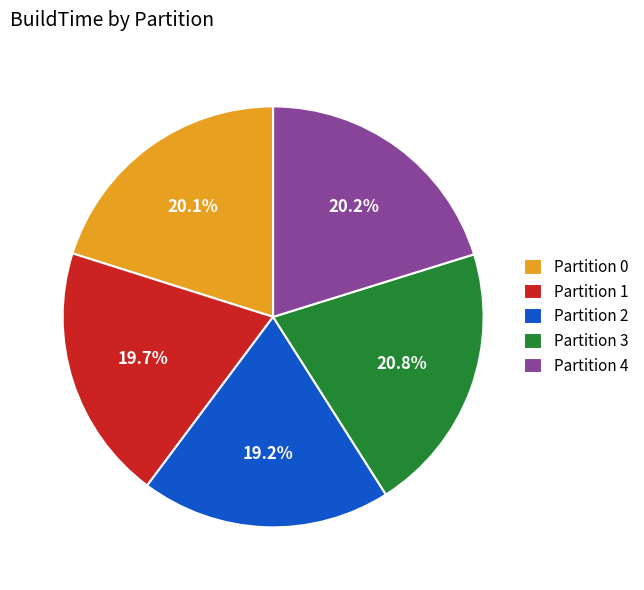

Is there any slice that represents more than half of the pie?

No